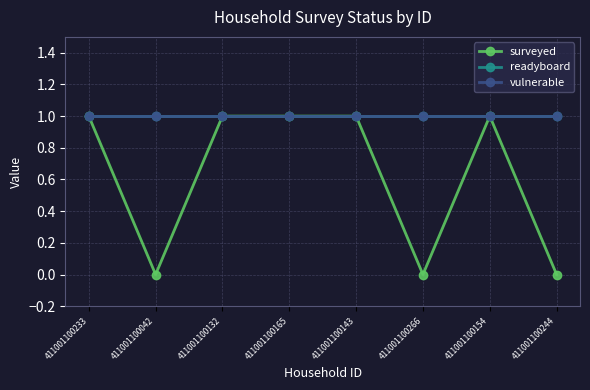

Rank the categories by surveyed value from highest to lowest.

411001100233, 411001100132, 411001100165, 411001100143, 411001100154, 411001100042, 411001100266, 411001100244